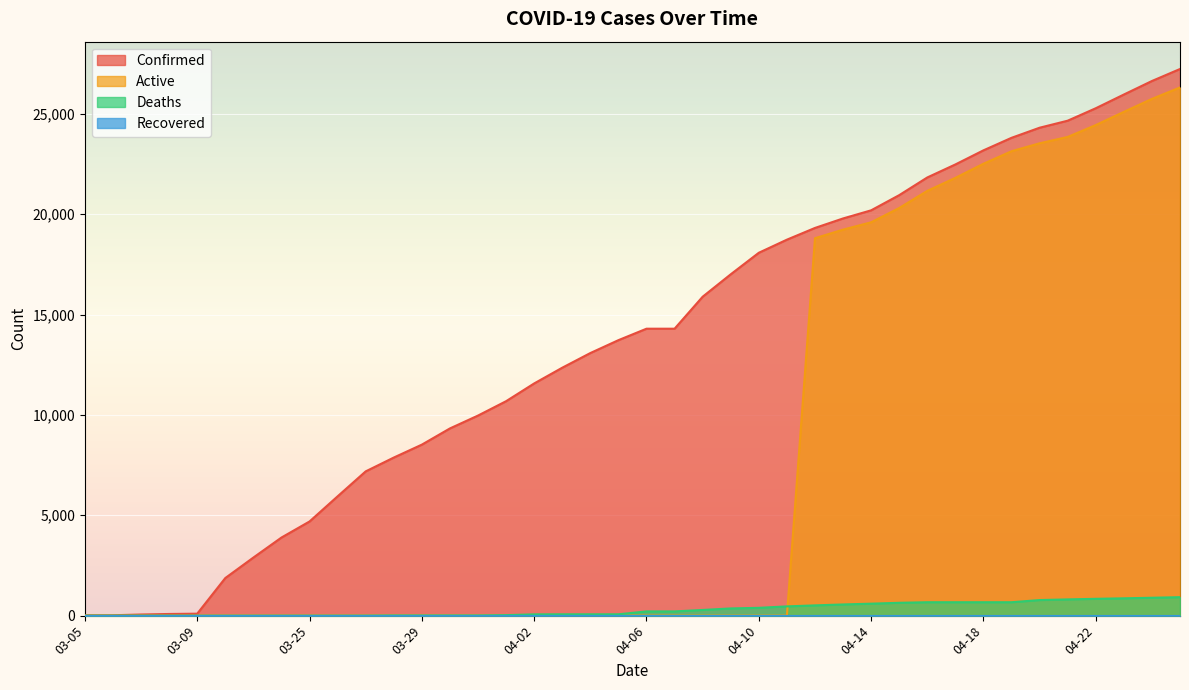

Between 03-25 and 04-14, which series saw the biggest shift?

Active